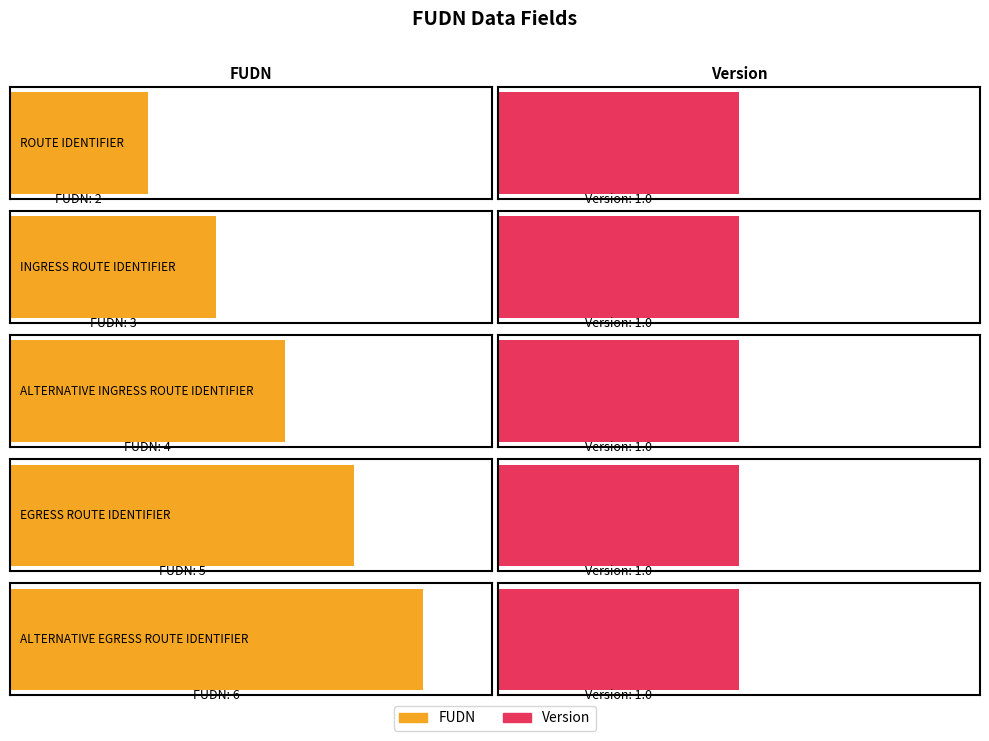

At EGRESS ROUTE IDENTIFIER, list the series in order from smallest to largest.

Version, FUDN